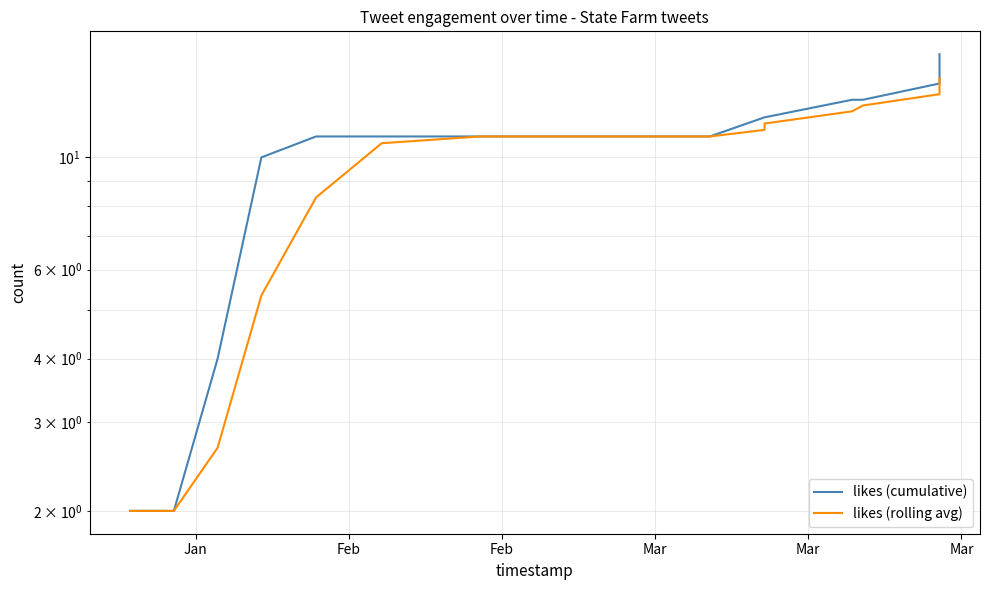

At how many categories does at least one series exceed 11?

6